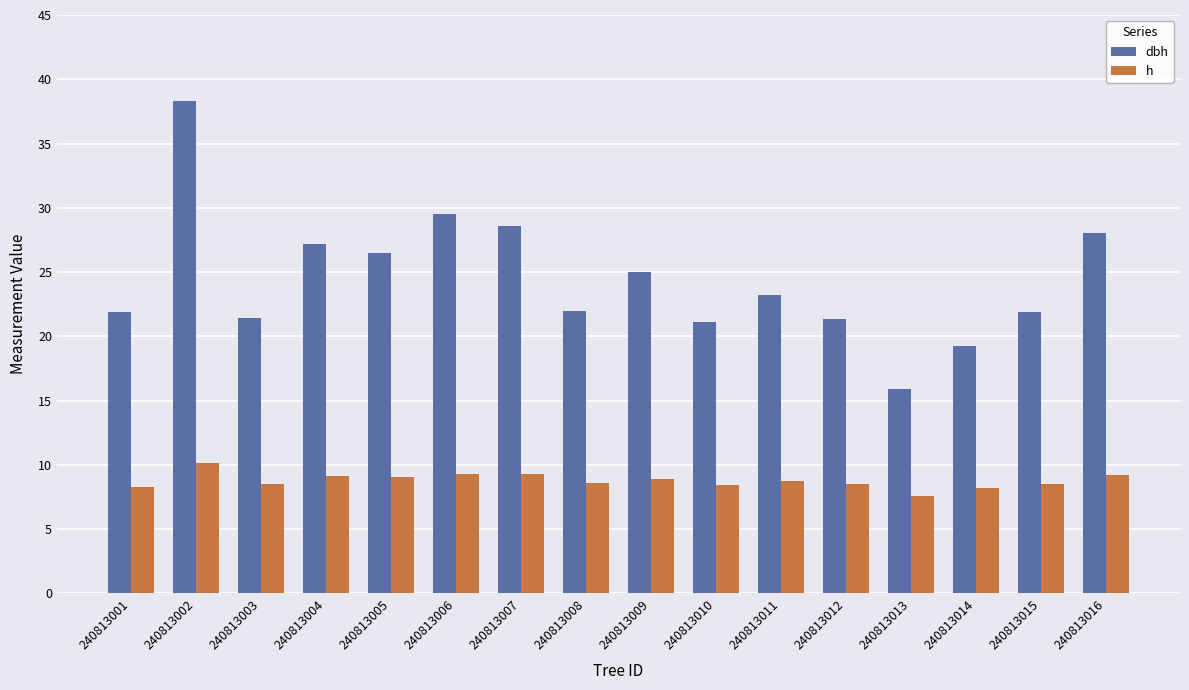

What is the difference between the dbh values at 240813003 and 240813010?

0.3